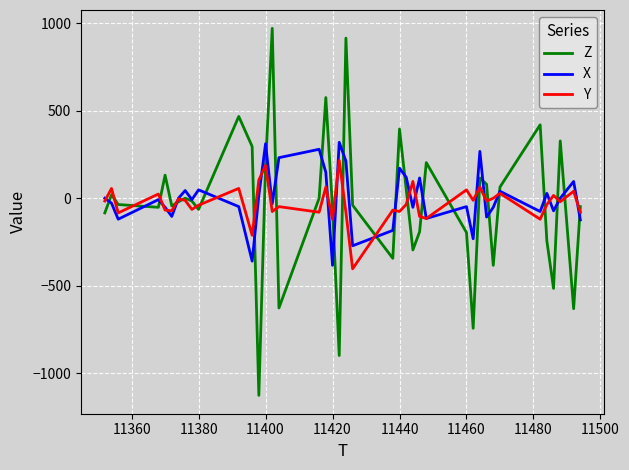

Which series has the largest range (max minus min)?

Z